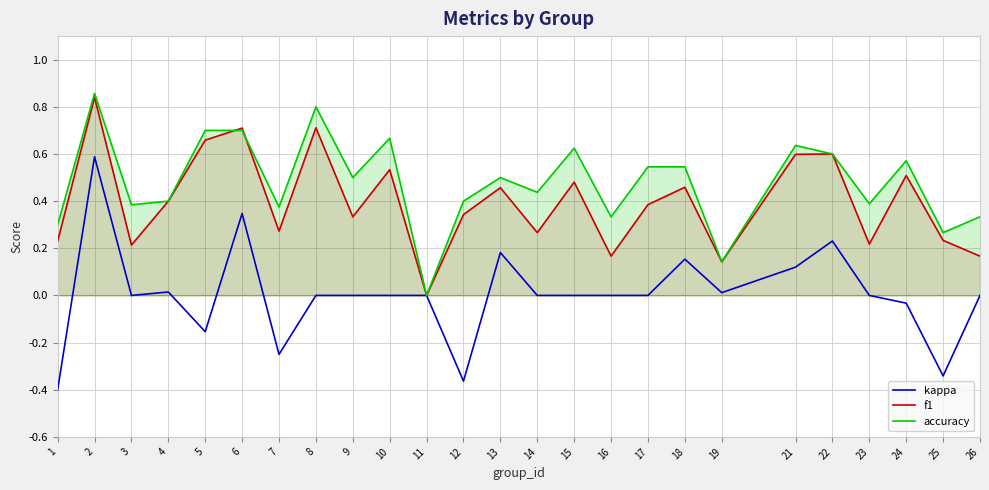

Which series has the largest total across all categories?

accuracy